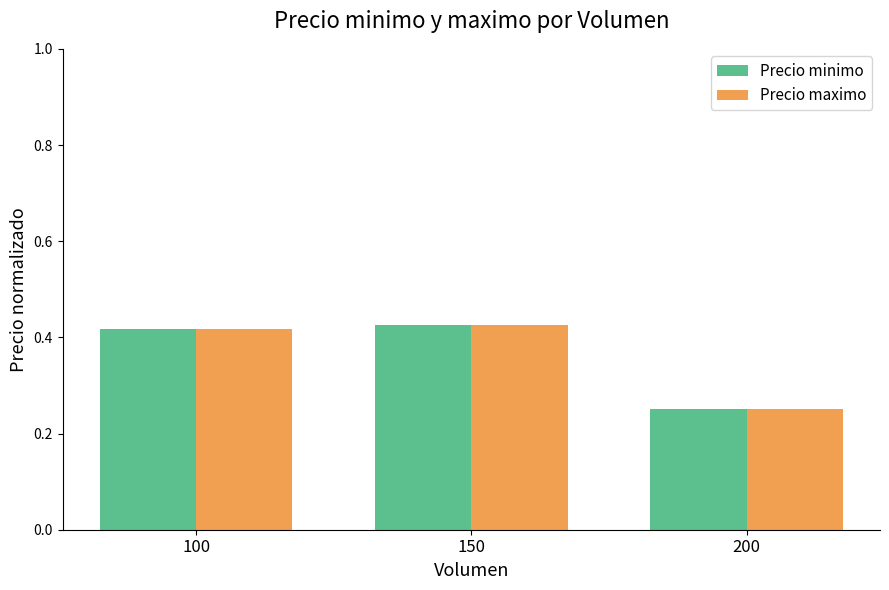

How many bars are there in total?

6